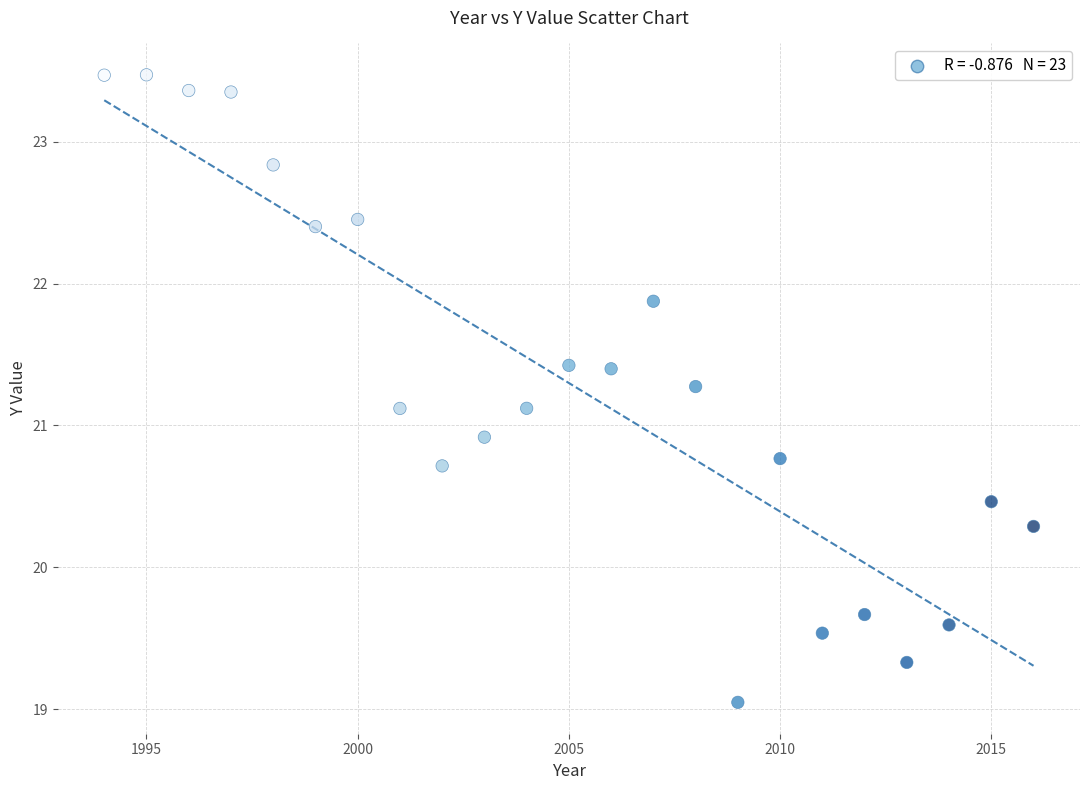

What is the range of X values (max minus min)?

22.0